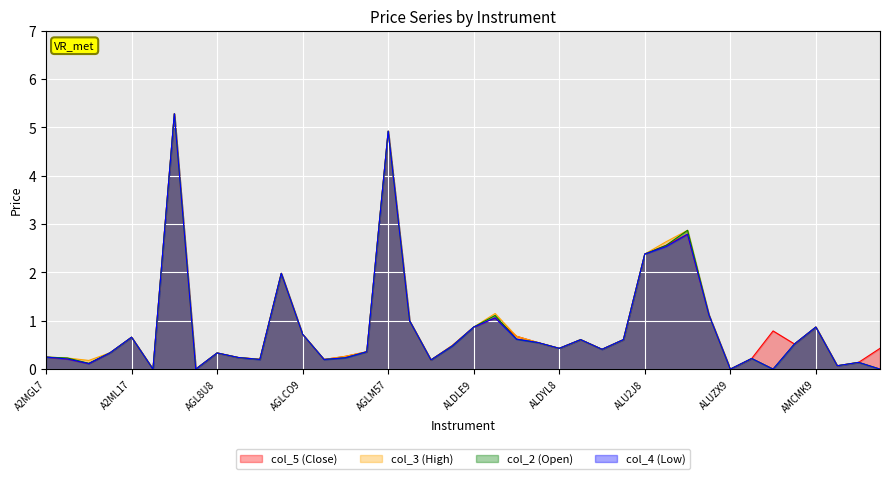

What is the total value across all series at ALDY98?

2.6